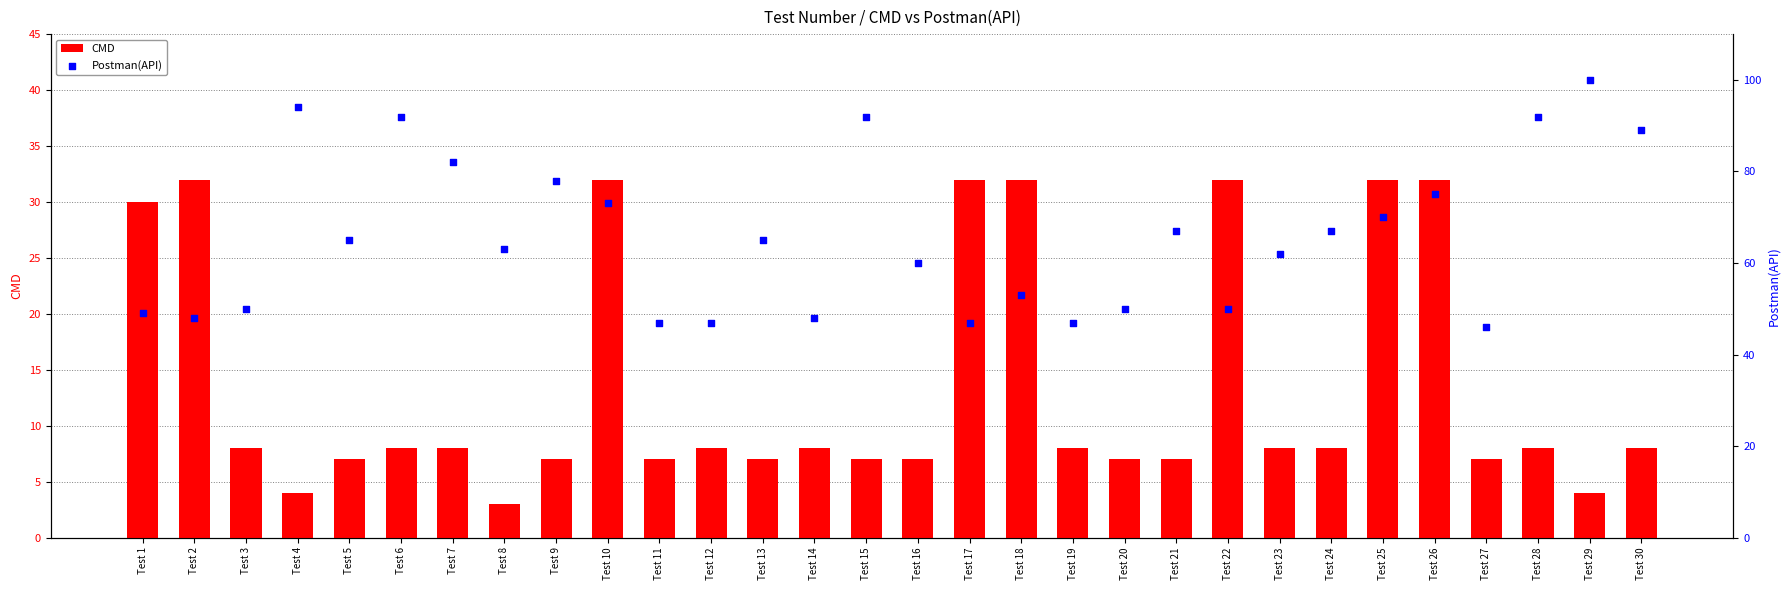

Is the value of CMD at Test 30 greater than the value of Postman(API) at Test 20?

No